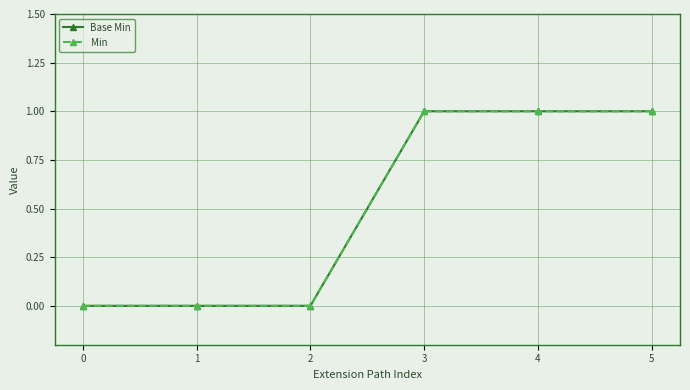

Does the chart have visible grid lines?

Yes